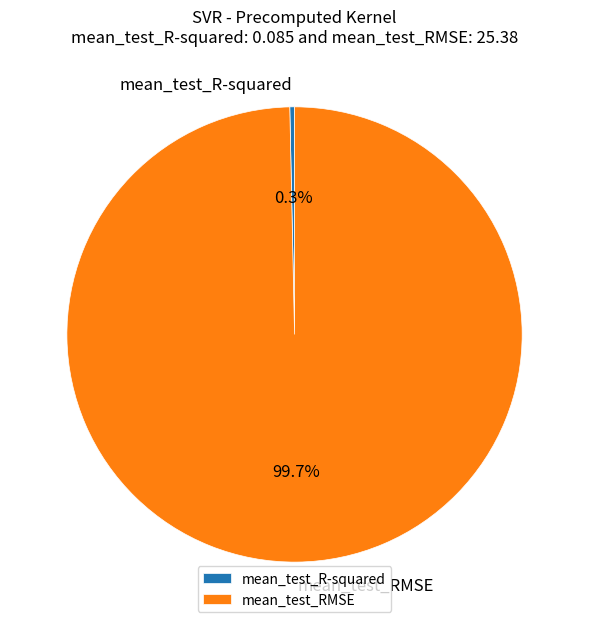

Is it true that mean_test_R-squared is 0% of the pie?

True